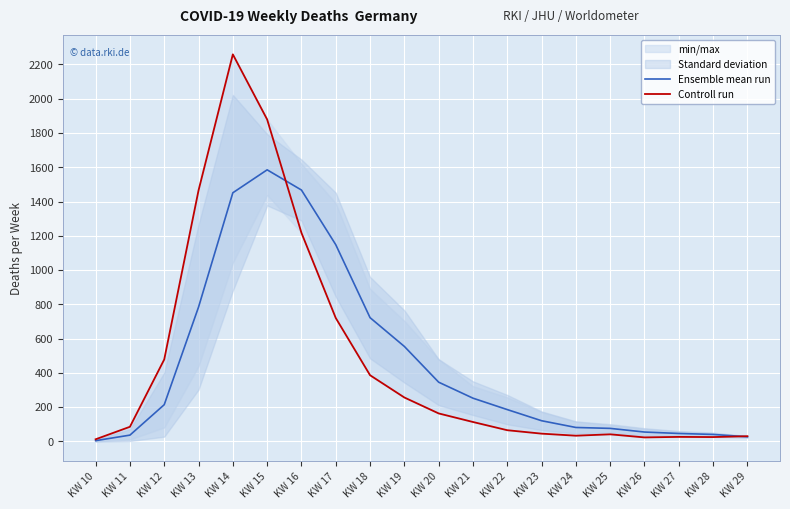

Between KW 19 and KW 24, which series saw the biggest shift?

Ensemble mean run